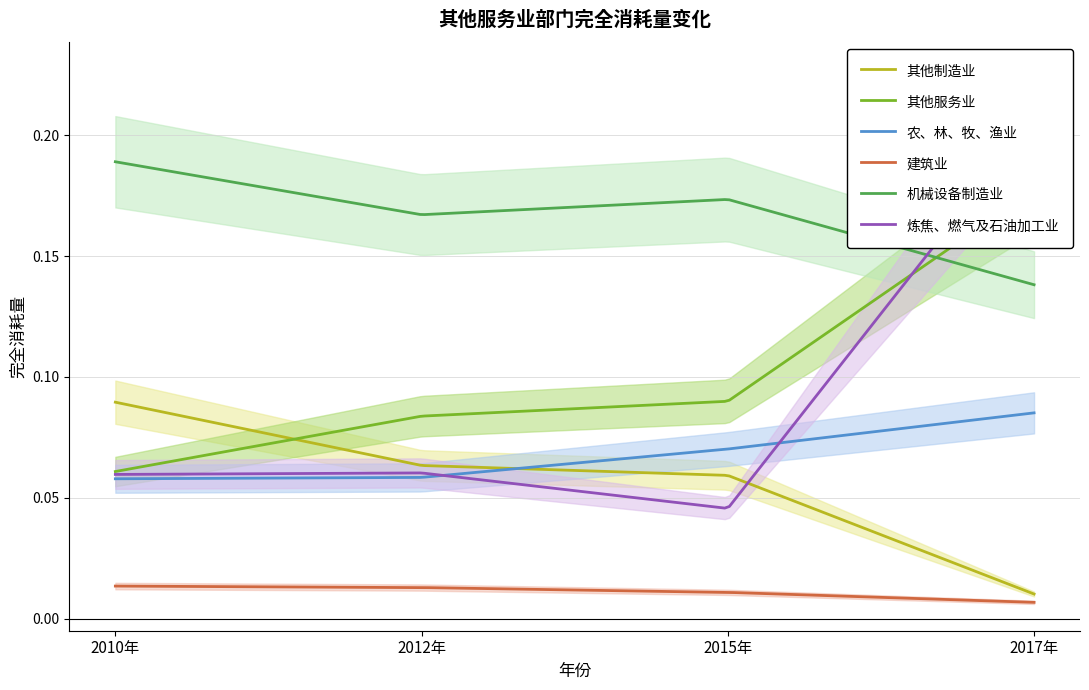

What is the label of the 3rd point from the right?

2012年